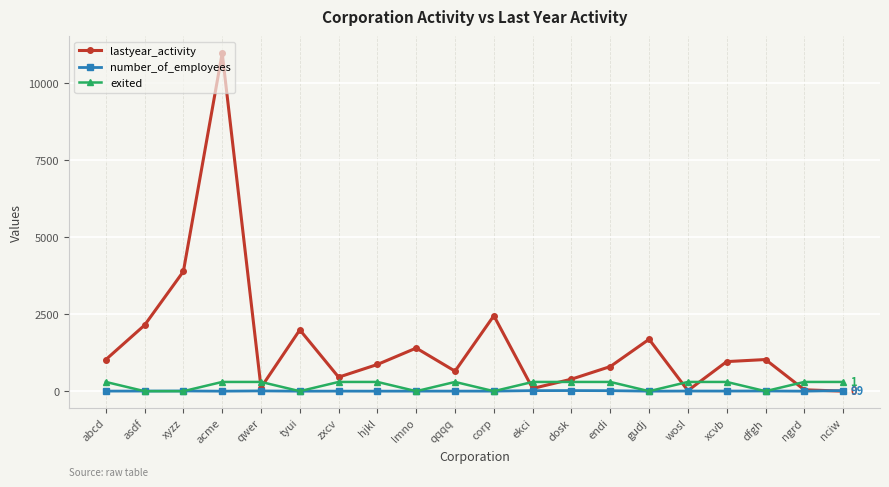

How many interior local peaks does the lastyear_activity series have?

6